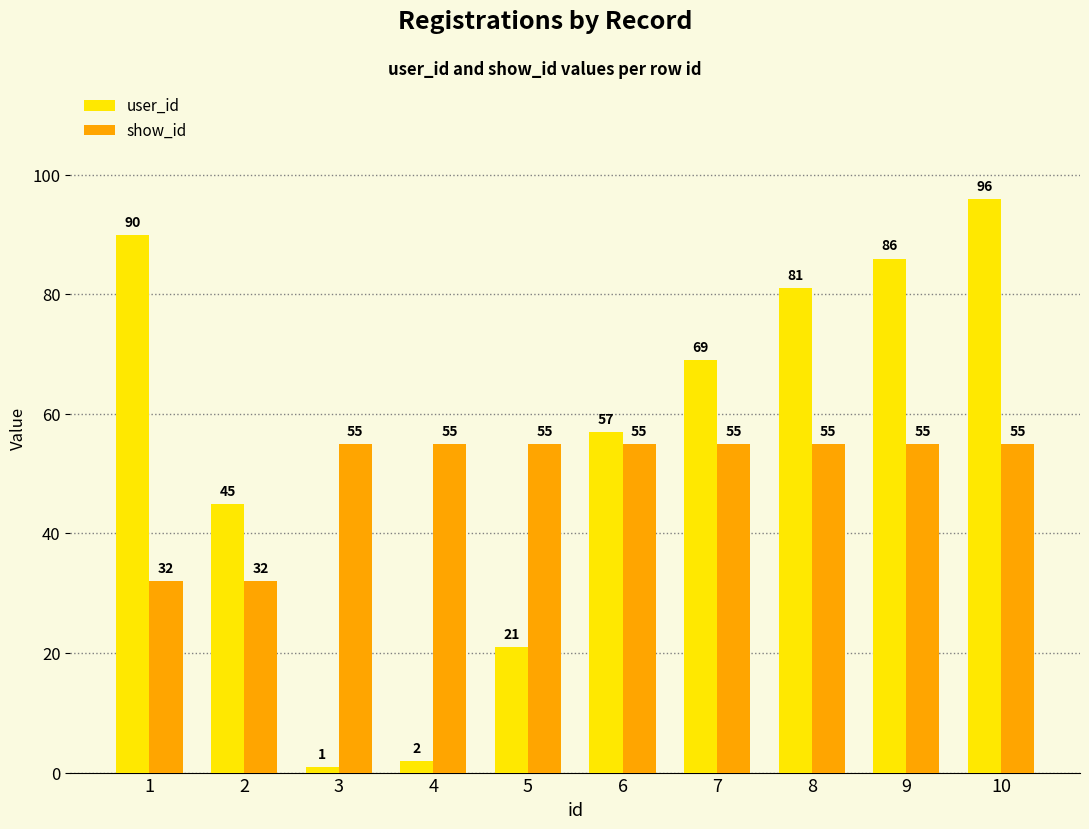

What is the average value of the user_id series?

55